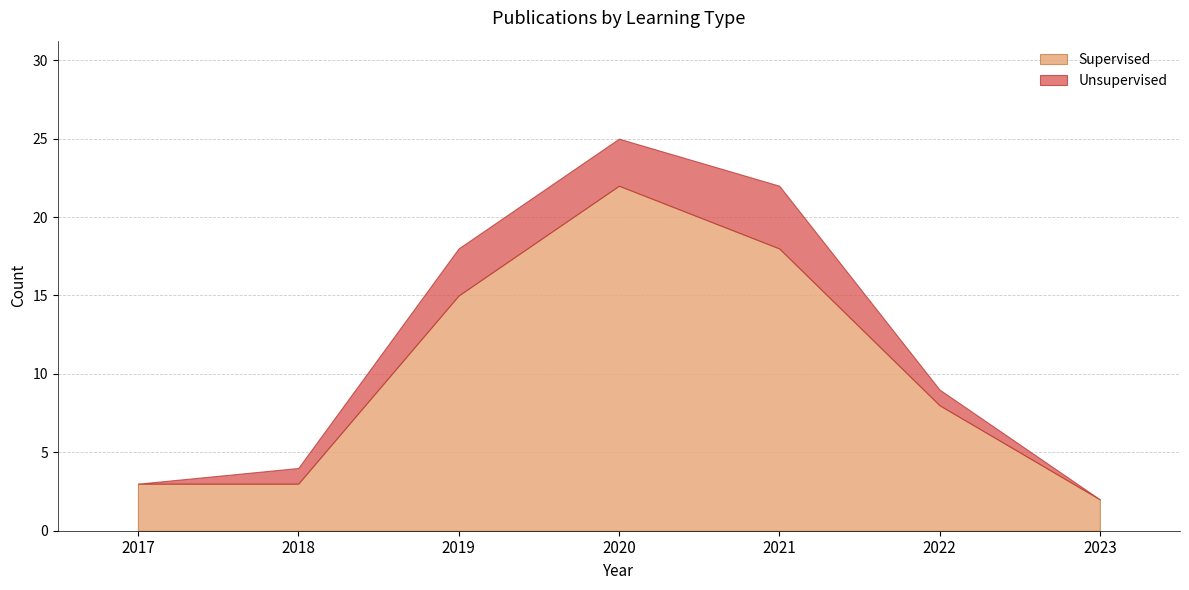

What is the difference between the maximum and minimum values in the Supervised series?

20